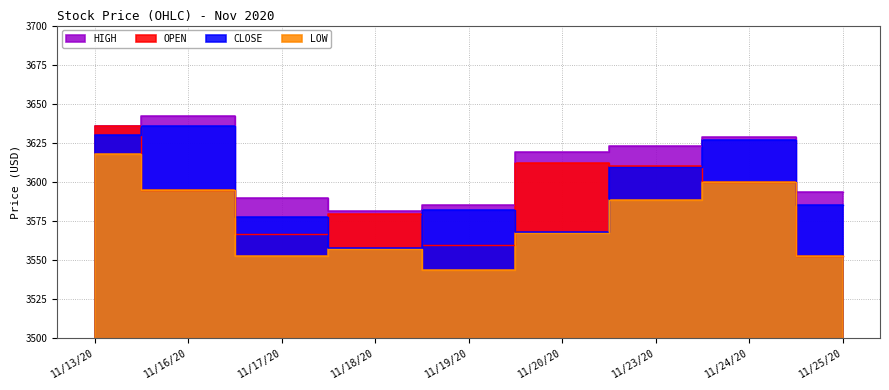

True or false: HIGH and LOW intersect in this chart.

False